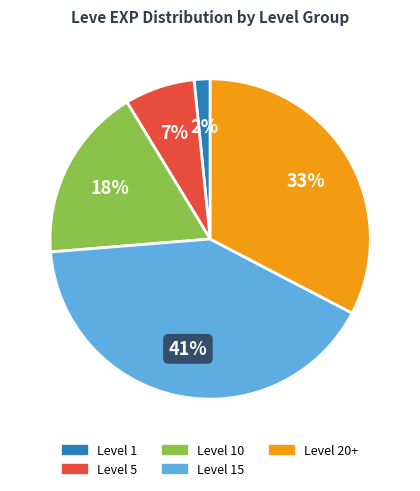

Is there any slice that represents more than half of the pie?

No